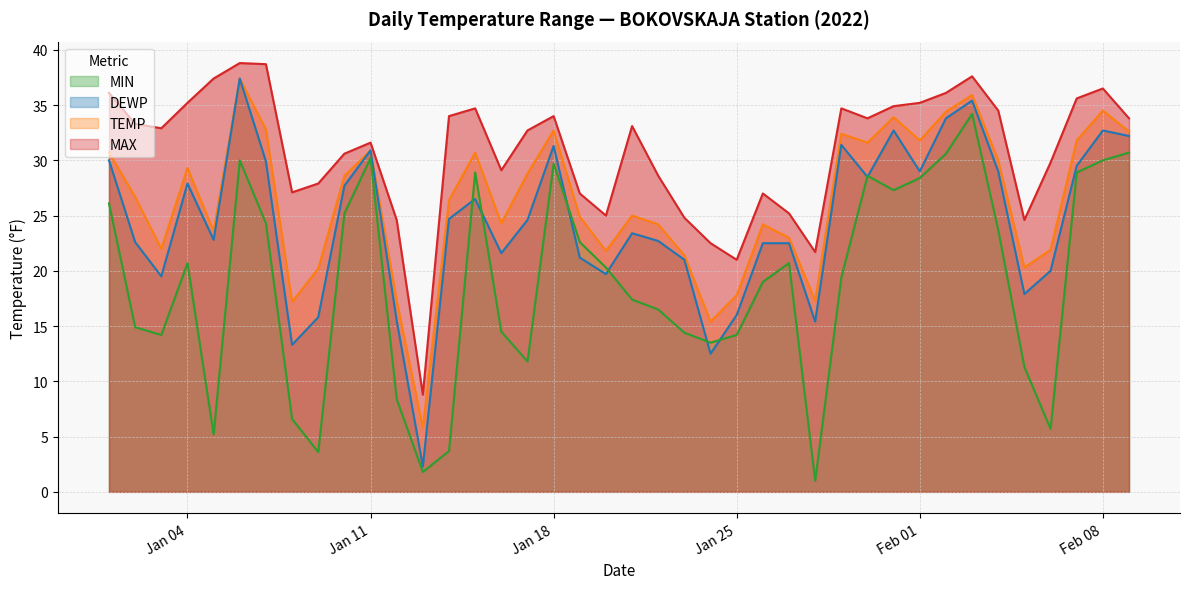

Reading left to right, what are all the values shown in this chart?

MAX: 36.1	33.3	32.9	35.2	37.4	38.8	38.7	27.1	27.9	30.6	31.6	24.6	8.8	34.0	34.7	29.1	32.7	34.0	27.0	25.0	33.1	28.6	24.8	22.5	21.0	27.0	25.2	21.7	34.7	33.8	34.9	35.2	36.1	37.6	34.5	24.6	29.8	35.6	36.5	33.8
TEMP: 30.7	26.7	22.0	29.3	23.6	37.4	32.8	17.2	20.2	28.6	30.9	17.3	5.8	26.4	30.7	24.3	28.8	32.7	24.9	21.8	25.0	24.2	21.4	15.4	17.8	24.2	23.0	17.3	32.4	31.6	33.9	31.8	34.4	35.9	30.0	20.3	21.9	31.8	34.5	32.6
MIN: 26.1	14.9	14.2	20.7	5.2	30.0	24.3	6.6	3.6	25.2	30.2	8.4	1.8	3.7	28.9	14.5	11.8	29.7	22.6	20.3	17.4	16.5	14.4	13.5	14.2	19.0	20.7	1.0	19.4	28.6	27.3	28.4	30.6	34.2	23.7	11.3	5.7	28.9	30.0	30.7
DEWP: 30.0	22.6	19.5	27.9	22.8	37.4	29.9	13.3	15.8	27.7	30.9	15.5	2.3	24.7	26.5	21.6	24.6	31.3	21.2	19.7	23.4	22.7	21.0	12.5	16.0	22.5	22.5	15.4	31.4	28.5	32.7	29.0	33.8	35.4	29.0	17.9	20.0	29.5	32.7	32.2